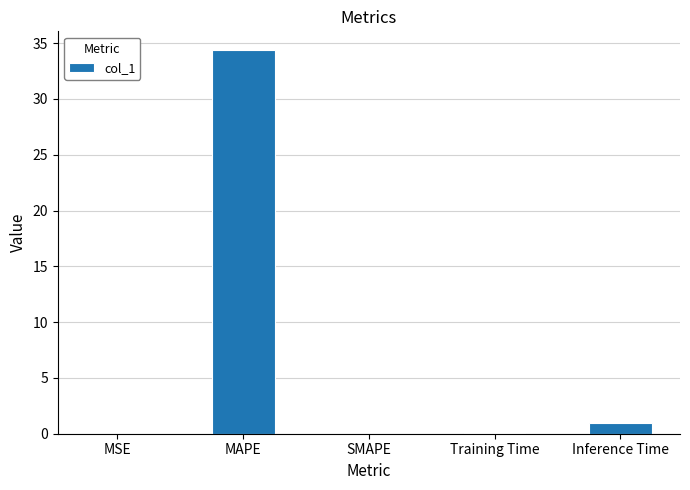

What is the difference between the values at Training Time and SMAPE?

0.1